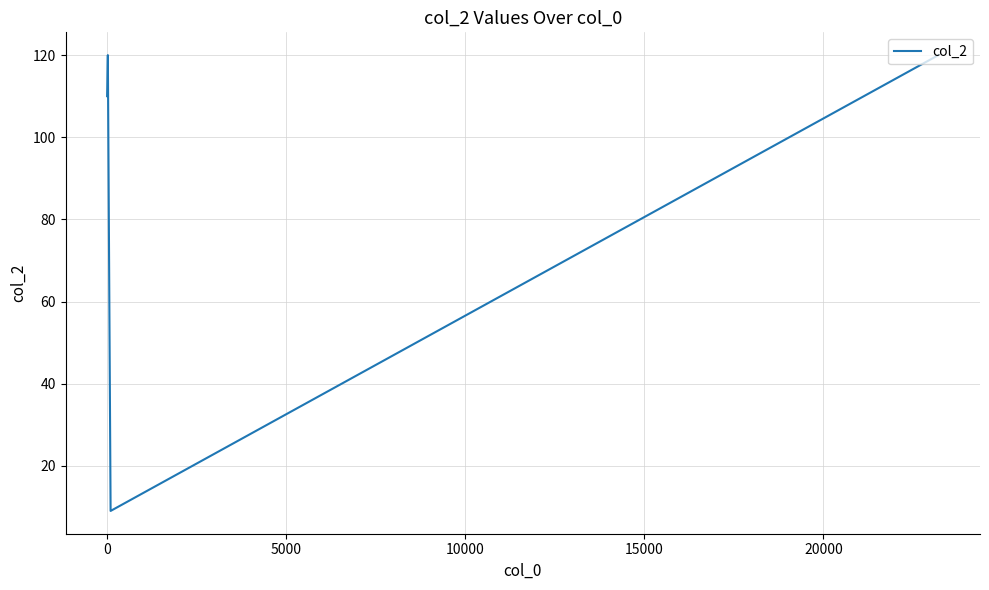

What is the maximum value shown in the chart?

120